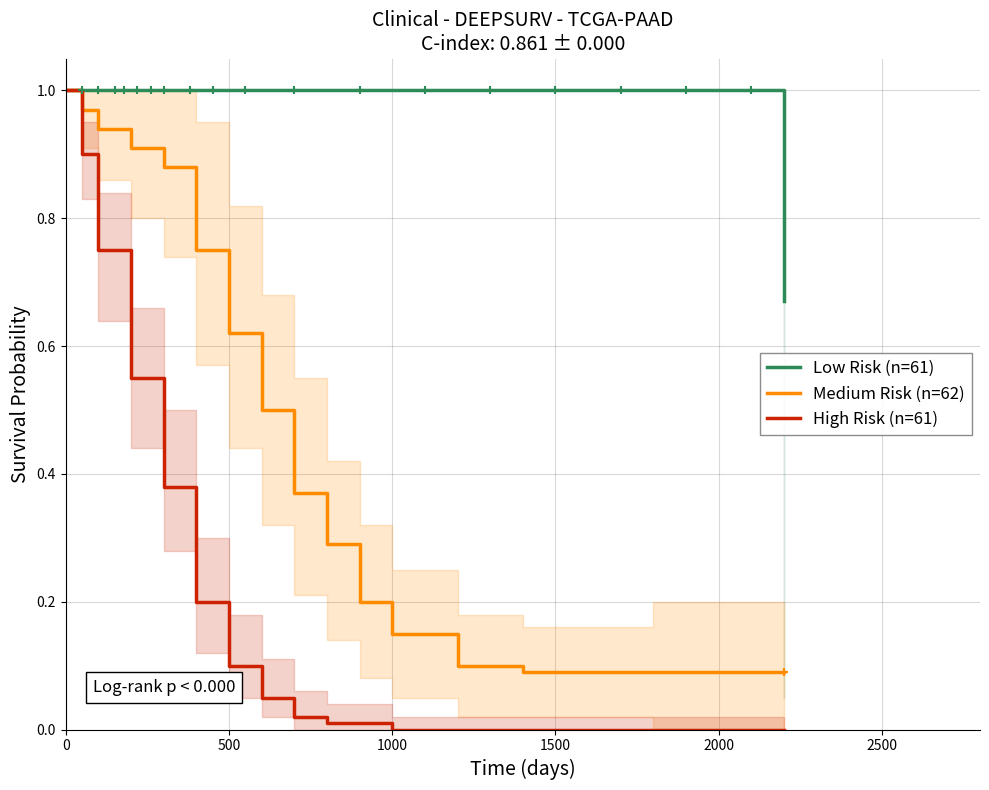

True or false: Low Risk (n=61) and High Risk (n=61) intersect in this chart.

False